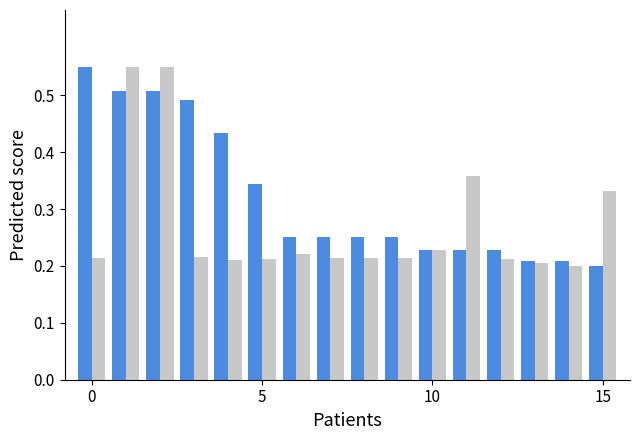

How many series are shown in this chart?

2